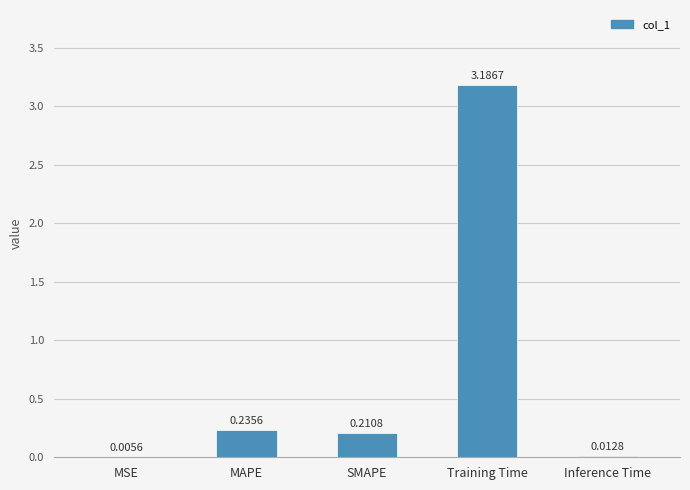

The value at MAPE is 0.4. True or false?

False